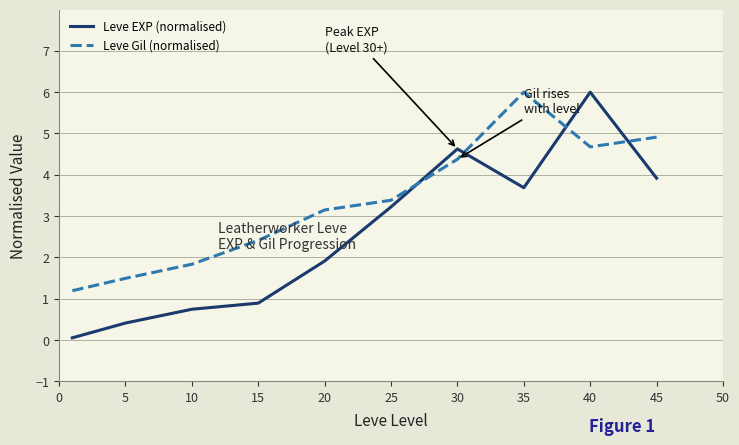

How many intersections are there between Leve EXP (normalised) and Leve Gil (normalised)?

4